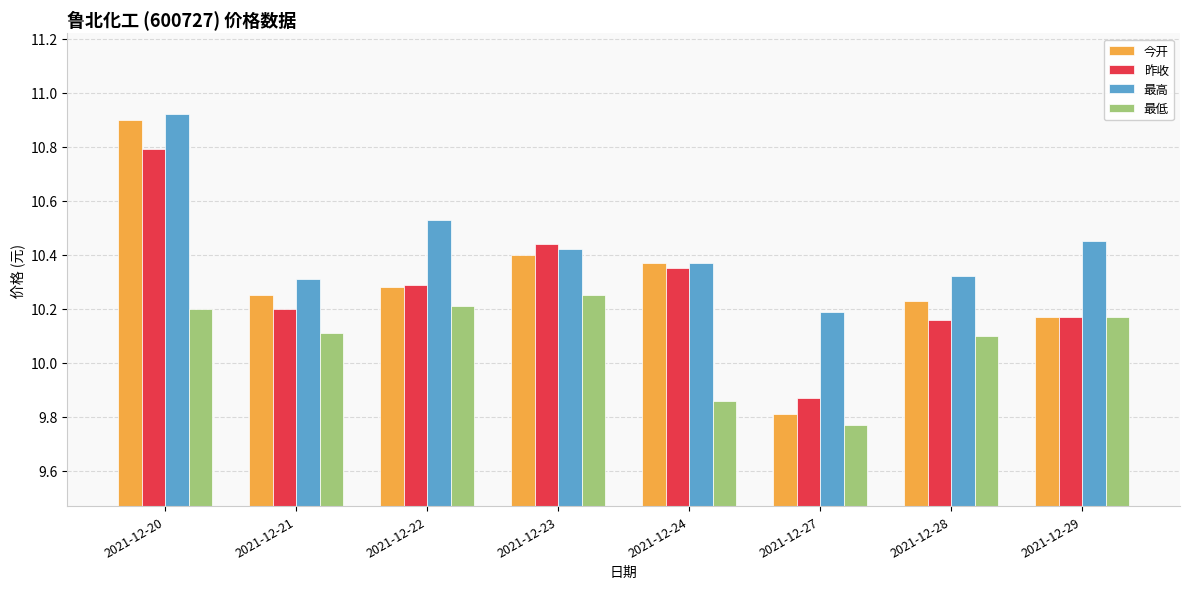

True or false: 今开 has a value of 4.5 at 2021-12-23.

False